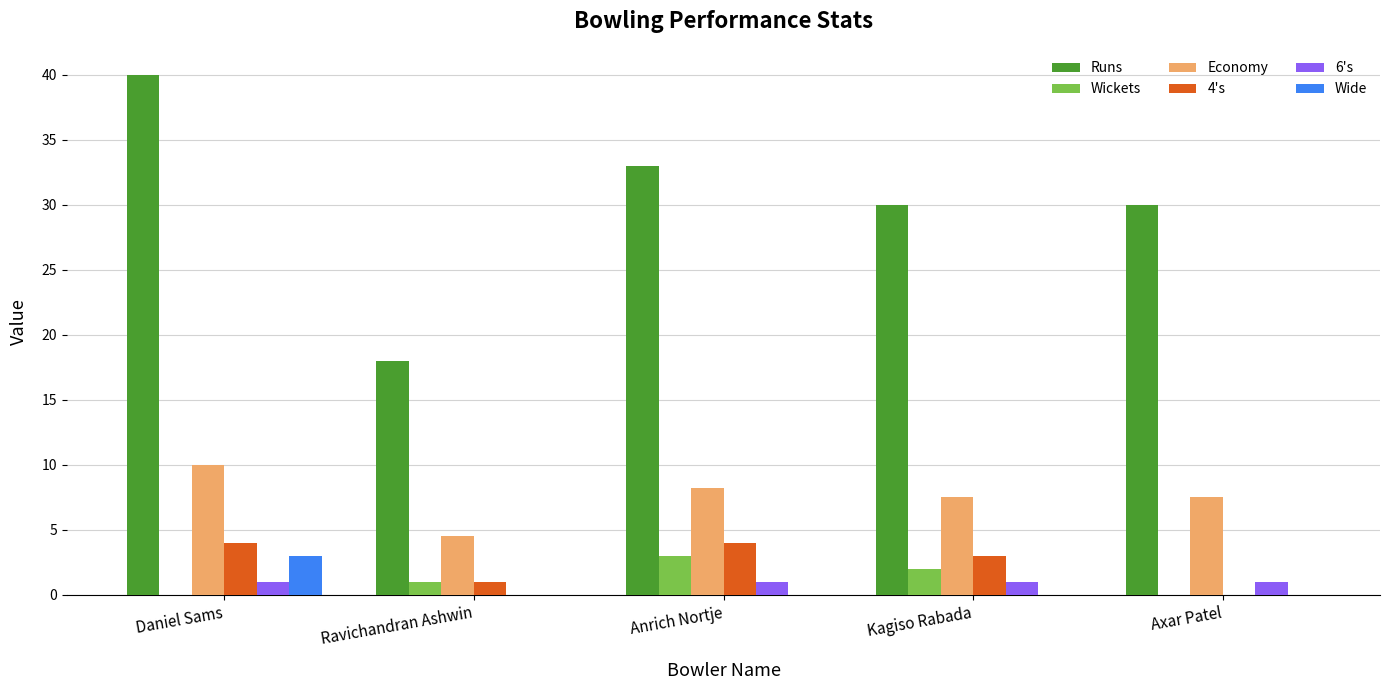

What is the approximate value of 4's at Ravichandran Ashwin?

1.0